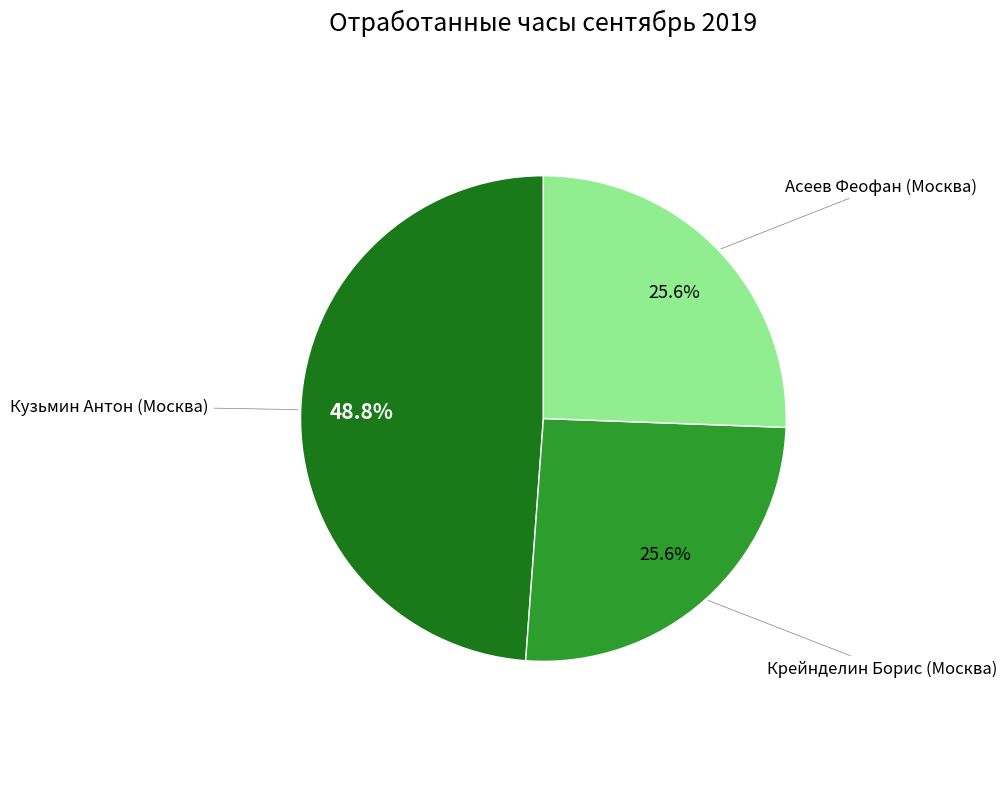

Is there a majority slice in this chart?

No